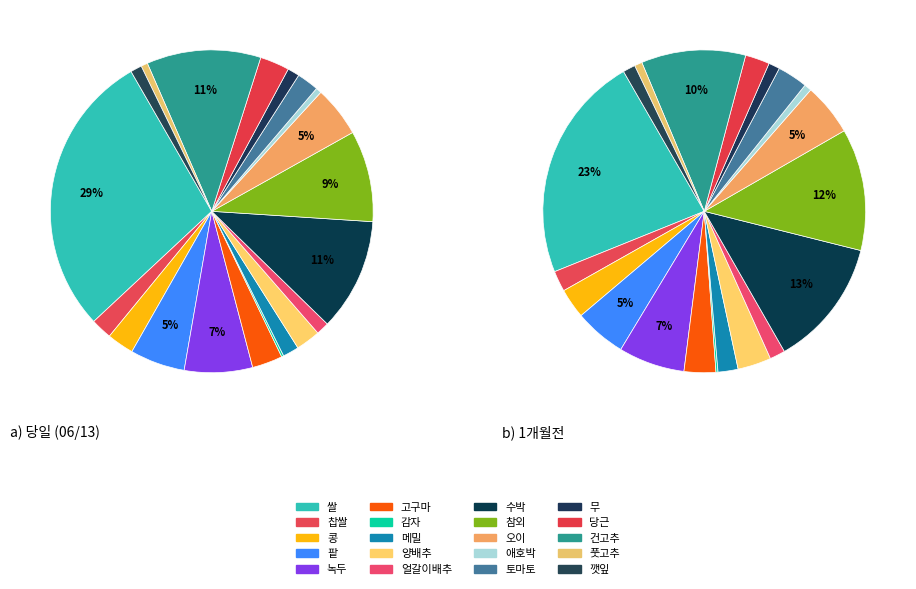

Which category has the biggest portion of the pie?

쌀